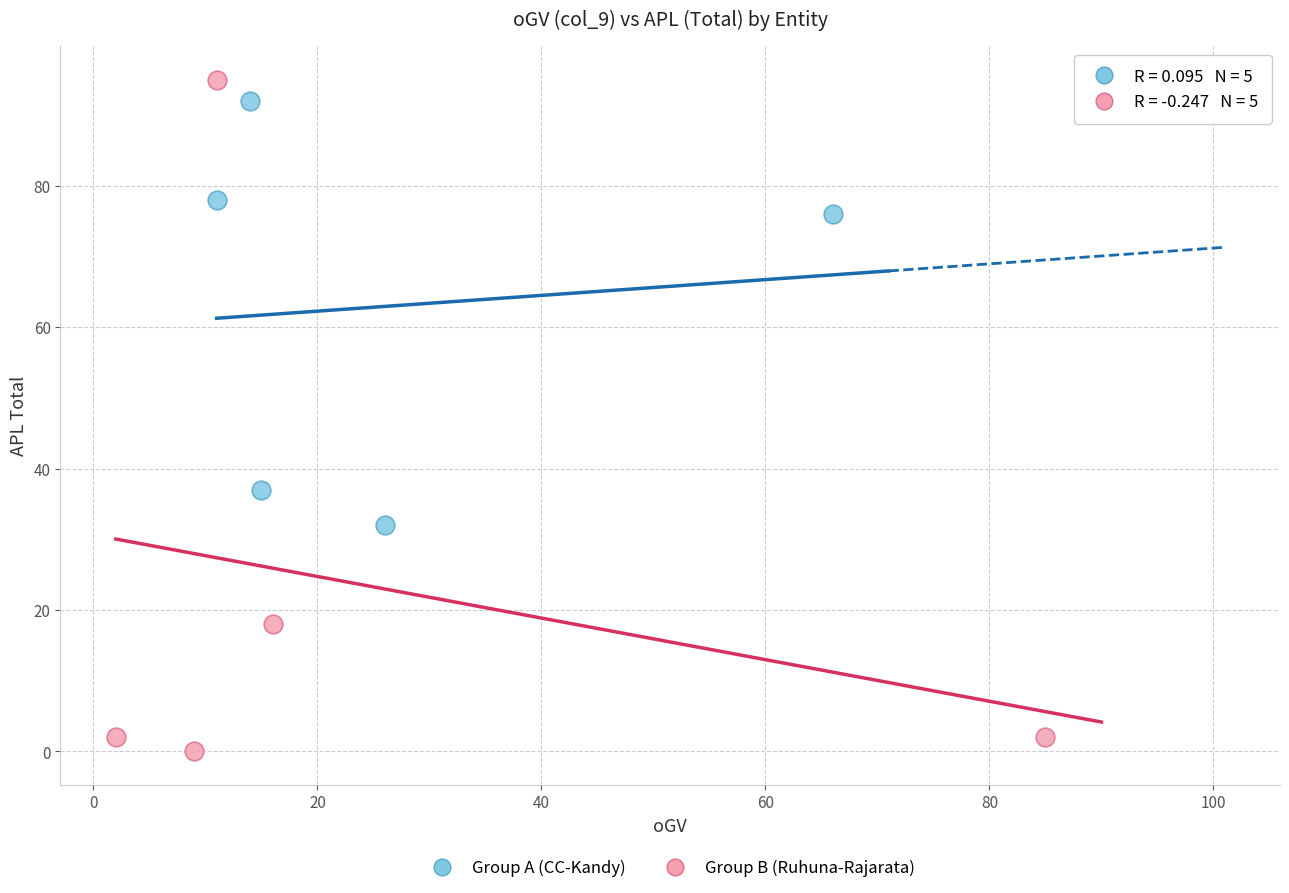

Which series has the widest spread of Y values?

Group B (Ruhuna-Rajarata)